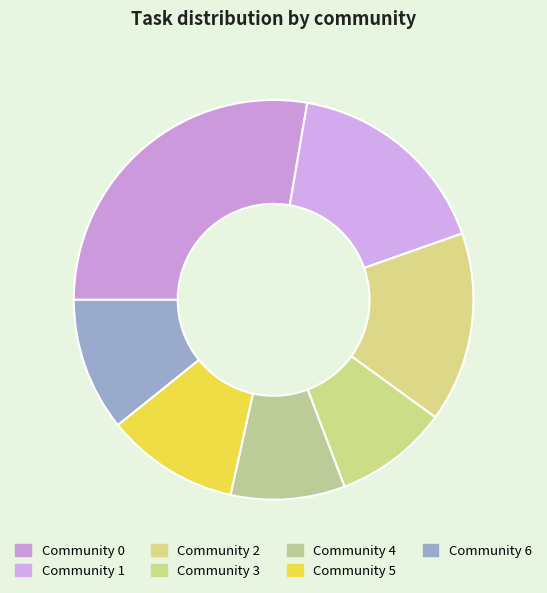

How many segments does this pie chart have?

7